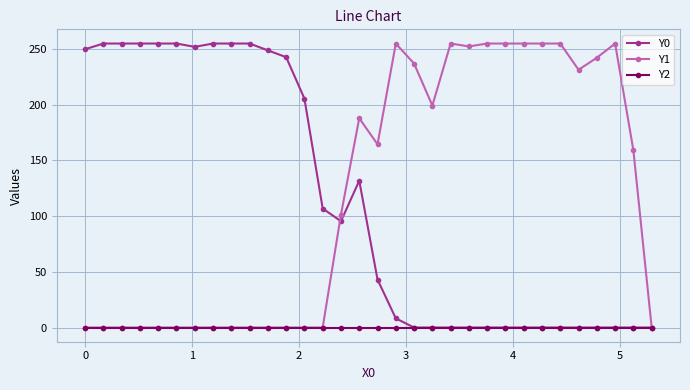

What is the maximum value shown in the chart?

255.0